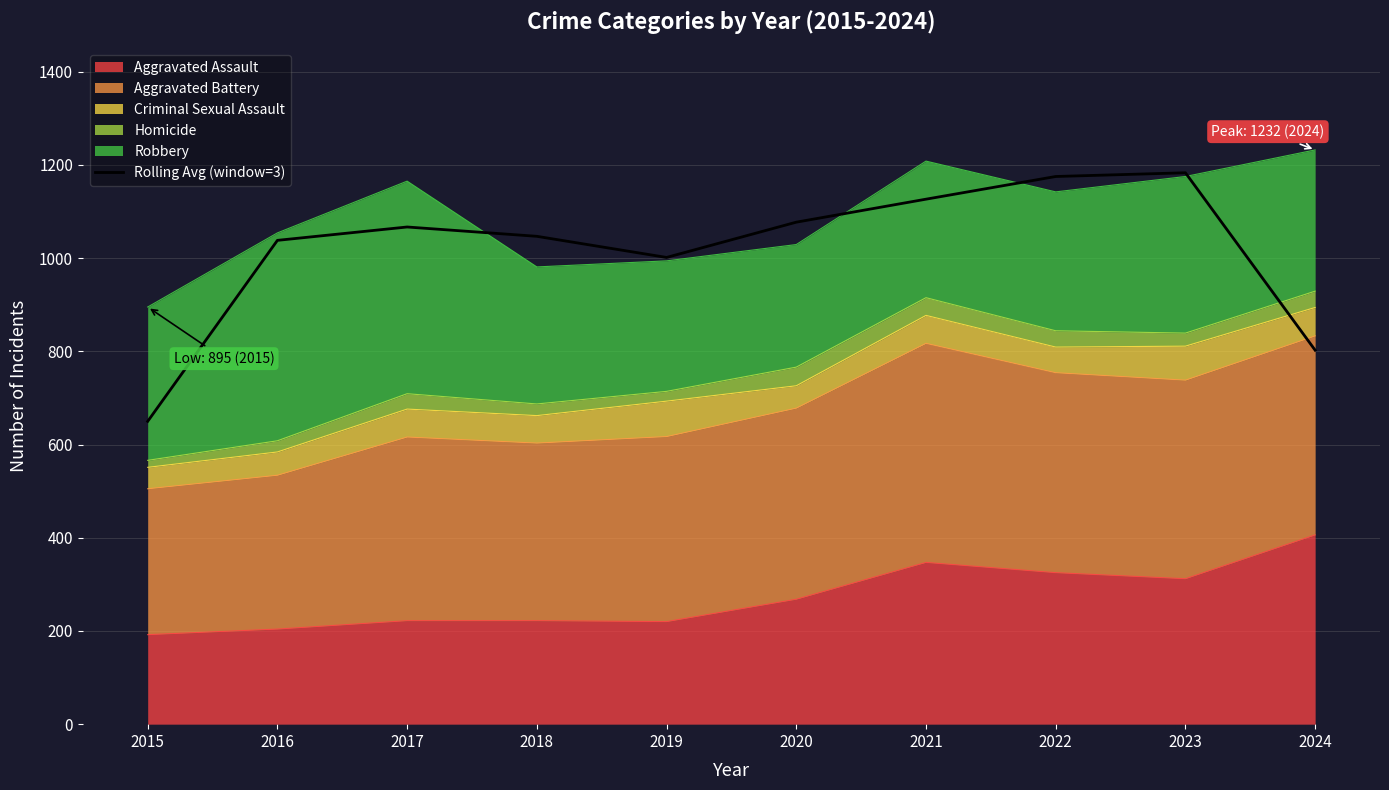

Reading left to right, list all the values displayed in this chart.

649.7	1038.0	1066.7	1046.7	1001.3	1077.0	1126.3	1175.0	1183.0	802.3